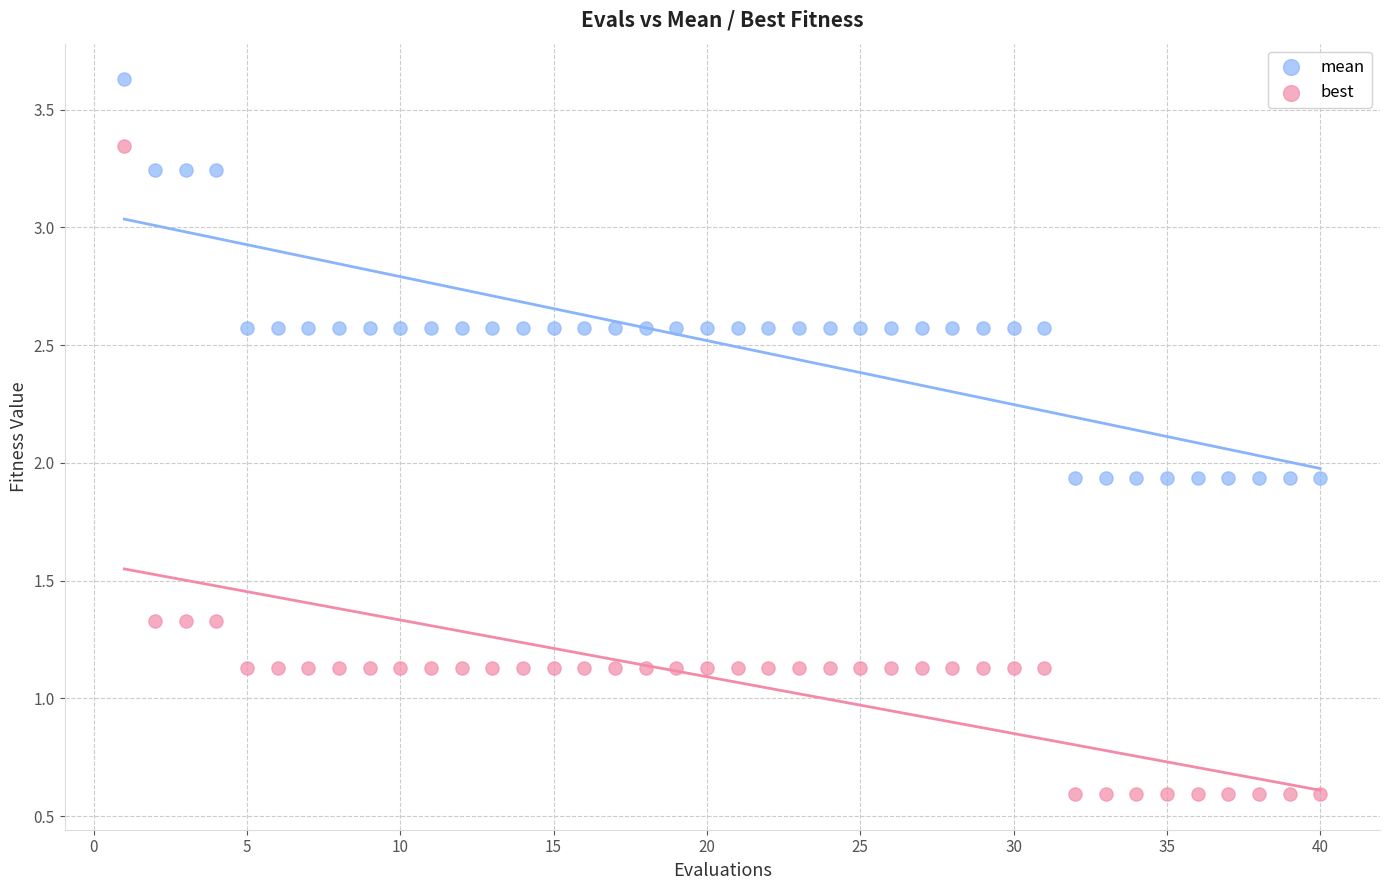

Which series contains the lowest Y value?

best